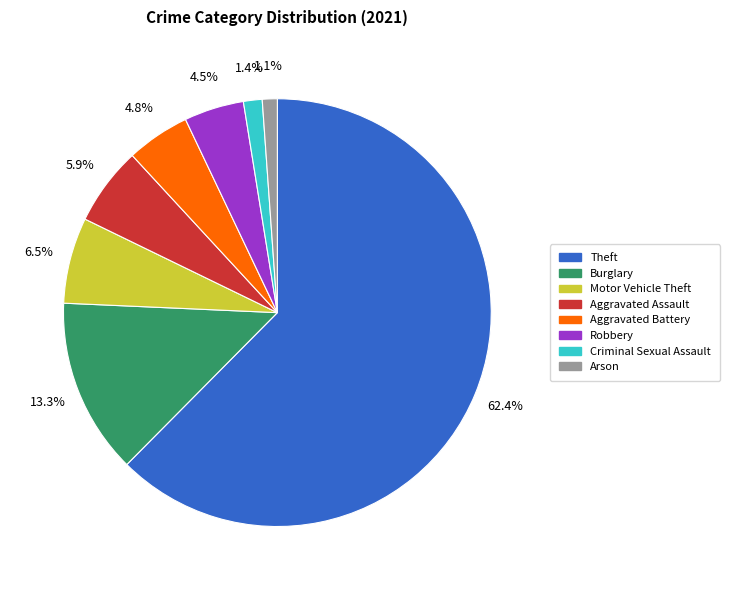

Is there a majority slice in this chart?

Yes